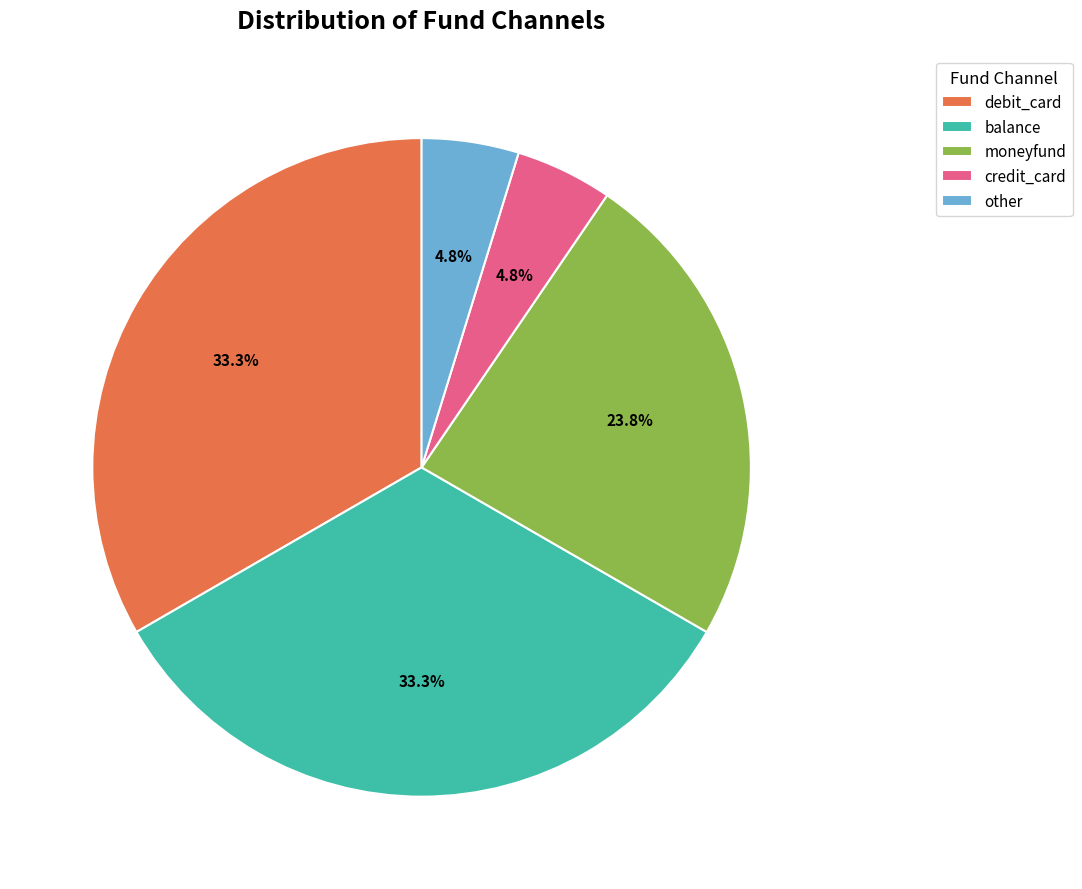

Between debit_card and moneyfund, which is larger?

debit_card